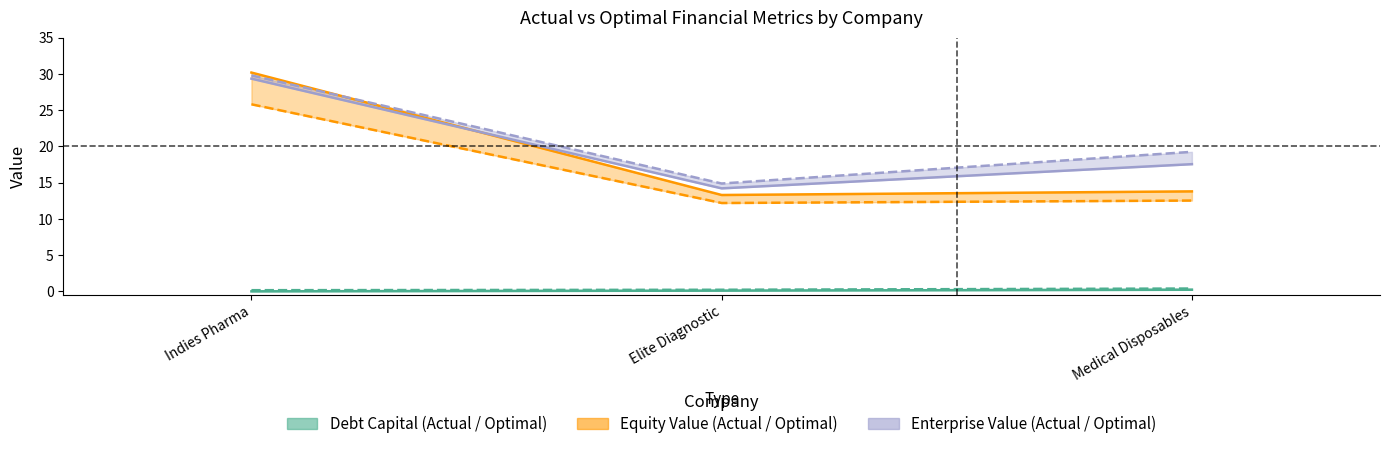

List the labels in order of actual_debt_capital value, smallest first.

Indies Pharma, Elite Diagnostic, Medical Disposables